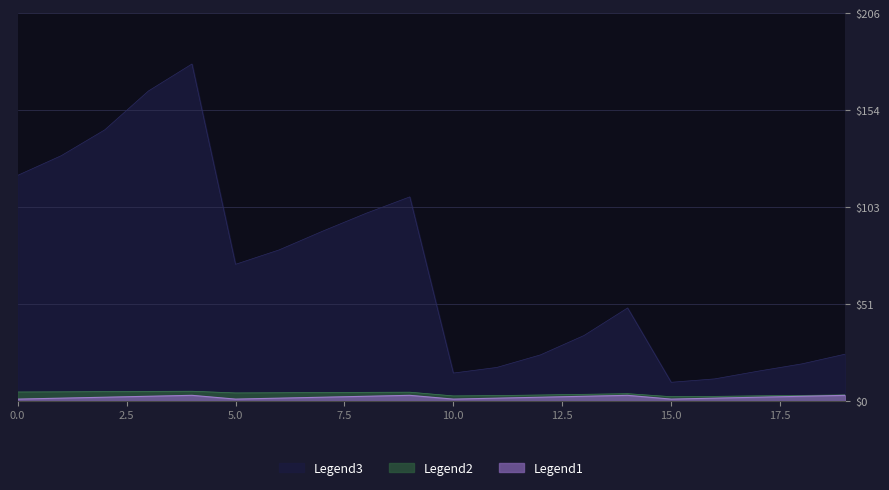

True or false: ln t and t (hours) cross at least once.

False